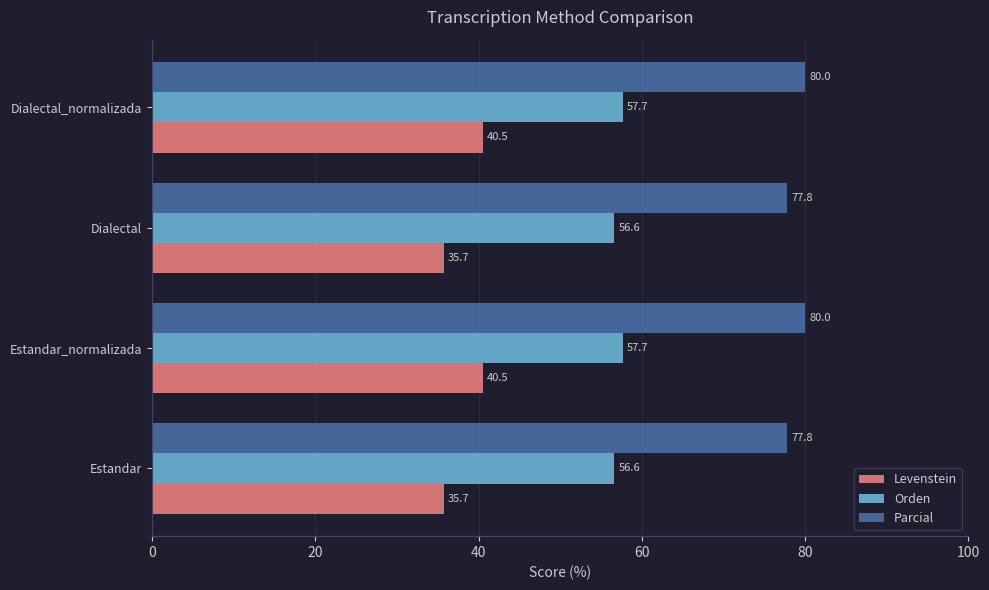

Is it true that Parcial equals 80.0 at Dialectal_normalizada?

True